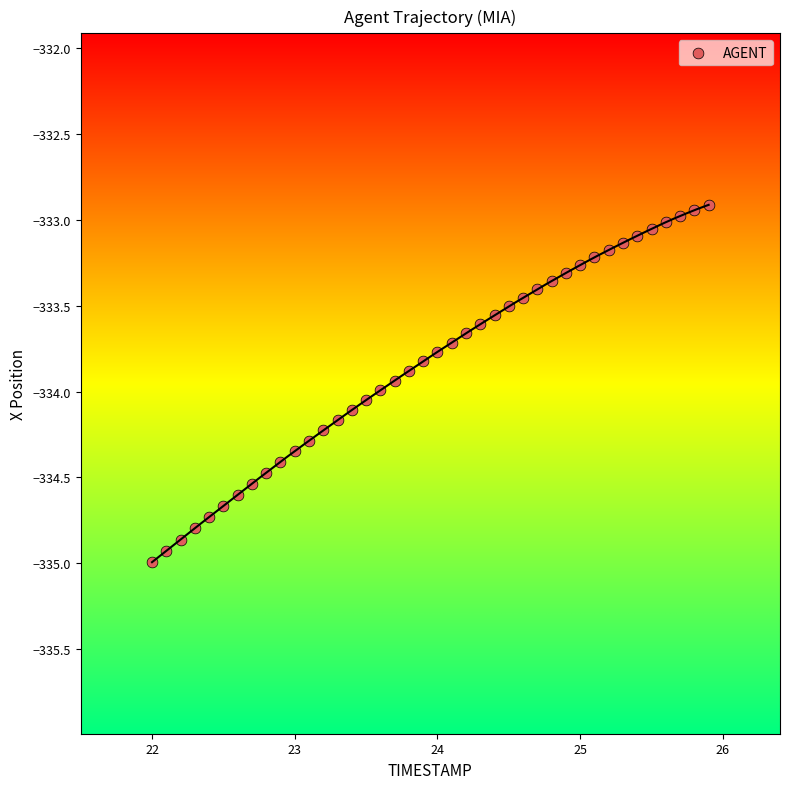

What is the range of X values (max minus min)?

3.9